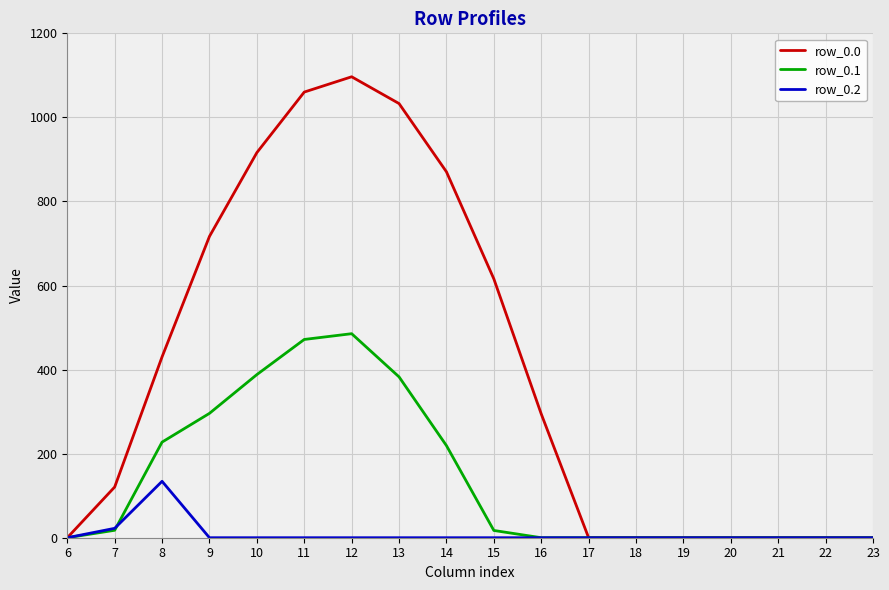

Which series has the widest spread of values?

row_0.0